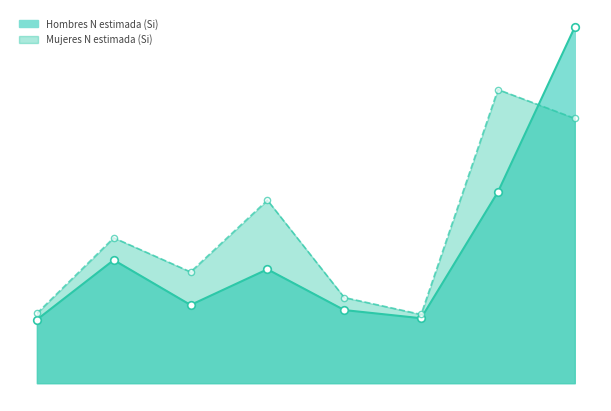

Which series has the largest total across all categories?

Mujeres N estimada (Si)